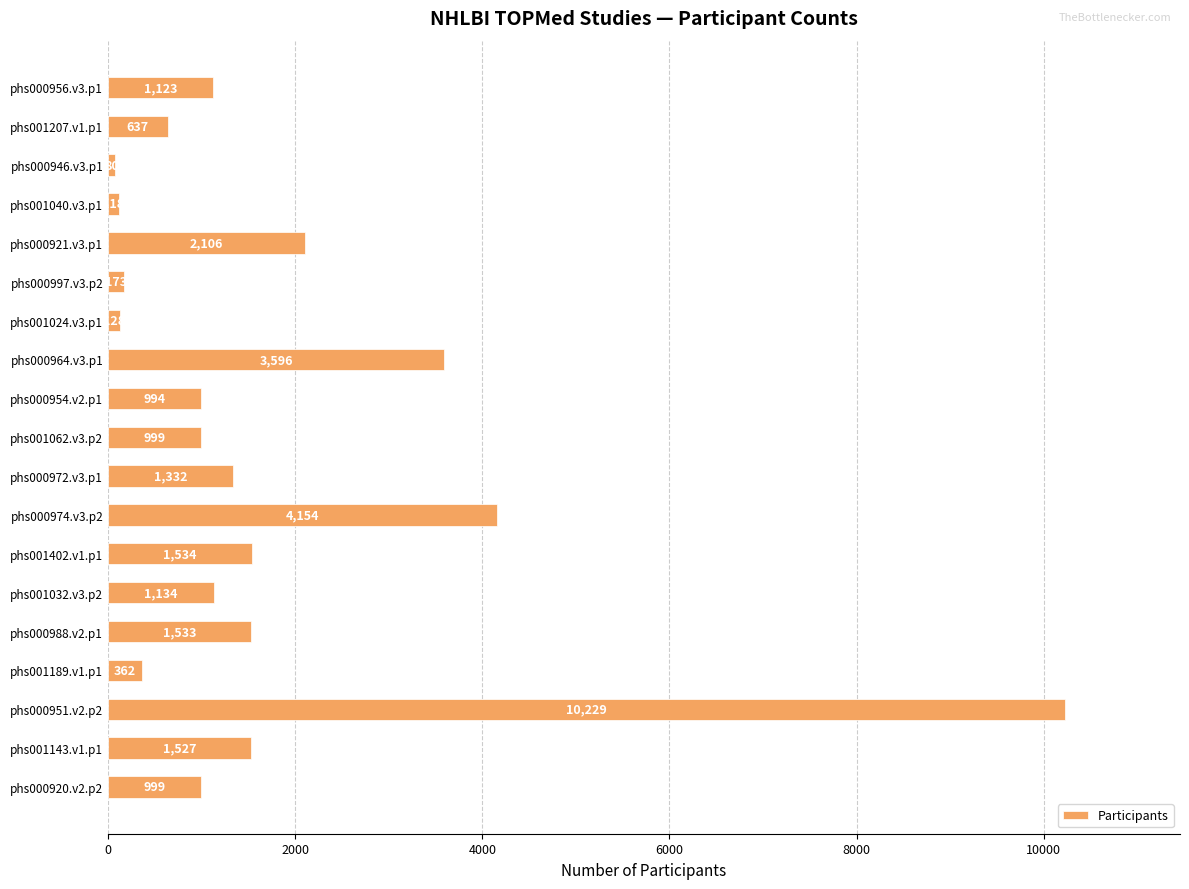

Reading top to bottom, extract all data points from this chart.

phs000956.v3.p1=1123	phs001207.v1.p1=637	phs000946.v3.p1=80	phs001040.v3.p1=118	phs000921.v3.p1=2106	phs000997.v3.p2=173	phs001024.v3.p1=128	phs000964.v3.p1=3596	phs000954.v2.p1=994	phs001062.v3.p2=999	phs000972.v3.p1=1332	phs000974.v3.p2=4154	phs001402.v1.p1=1534	phs001032.v3.p2=1134	phs000988.v2.p1=1533	phs001189.v1.p1=362	phs000951.v2.p2=10229	phs001143.v1.p1=1527	phs000920.v2.p2=999